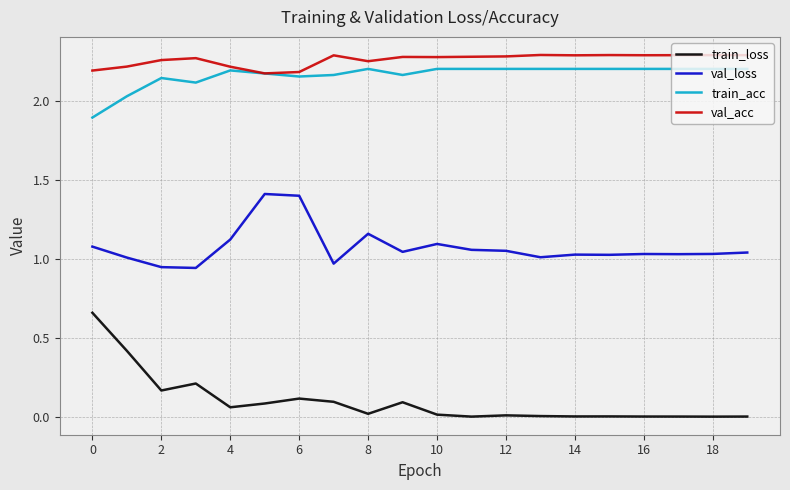

True or false: val_loss and val_acc cross at least once.

False